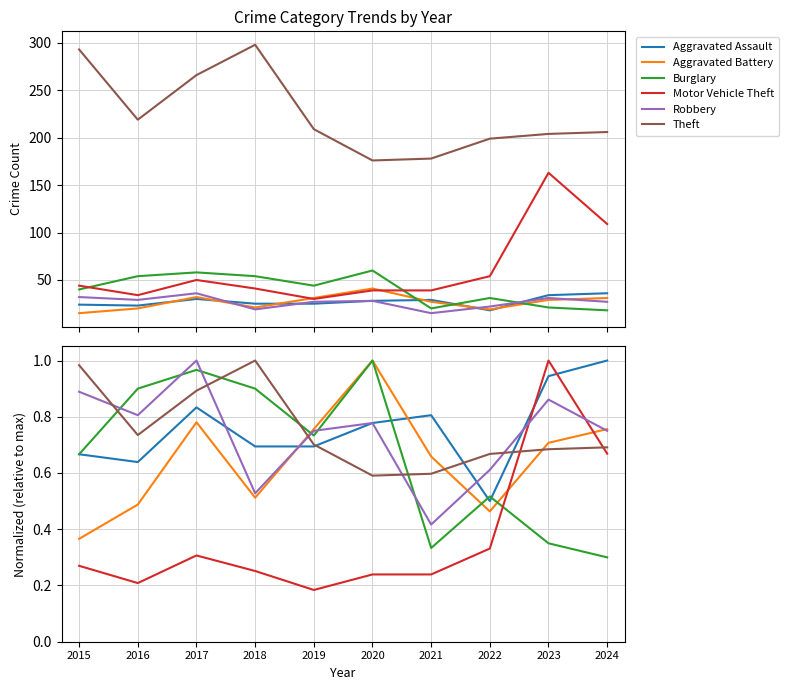

At which category does Aggravated Battery reach its first local valley?

2018